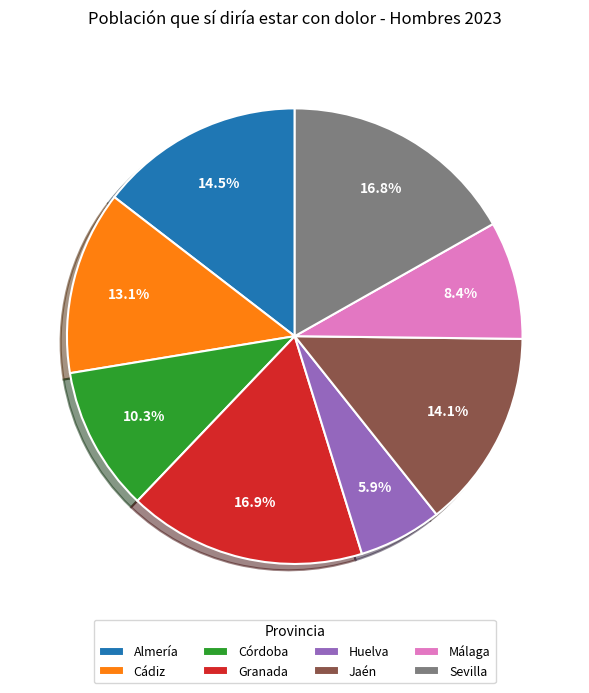

True or false: Córdoba accounts for 18% of the total.

False